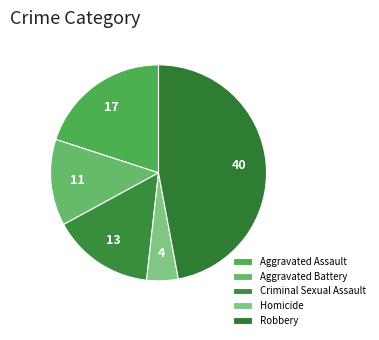

How many segments does this pie chart have?

5